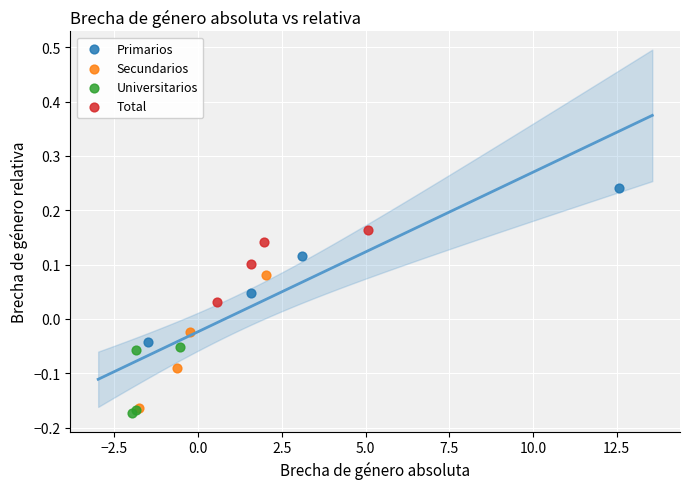

Which series has the widest spread of Y values?

Primarios